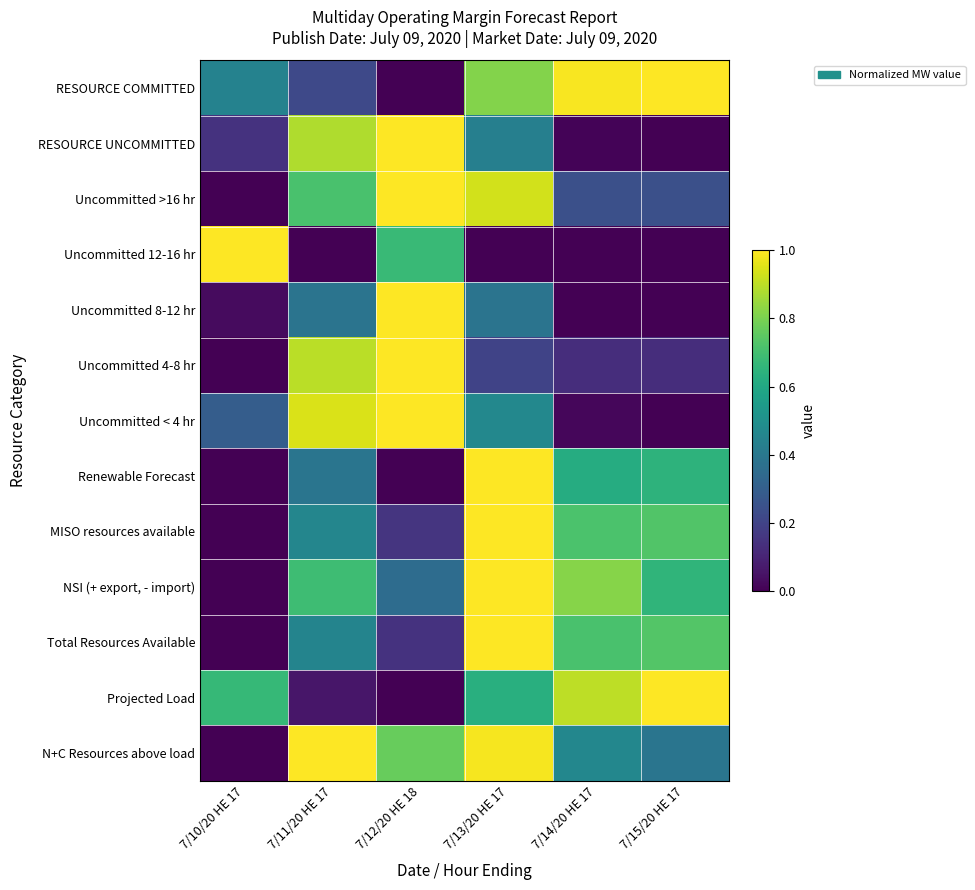

At how many categories does at least one series exceed 0?

6